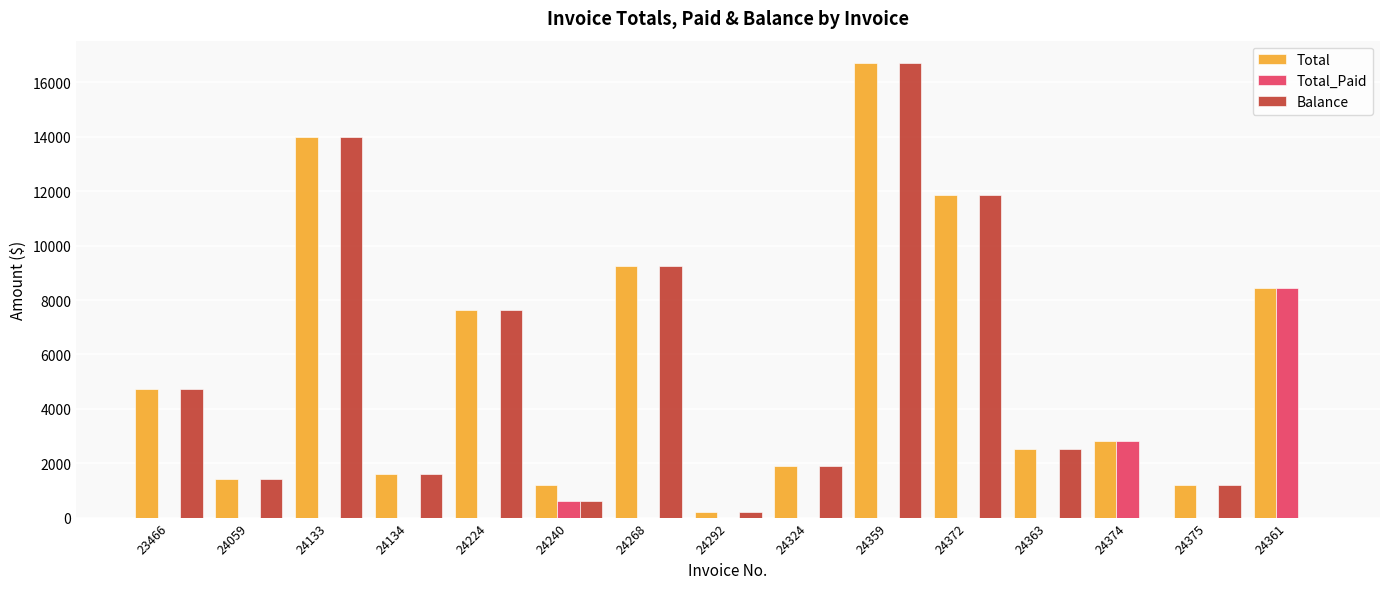

How many distinct data groups are displayed?

3